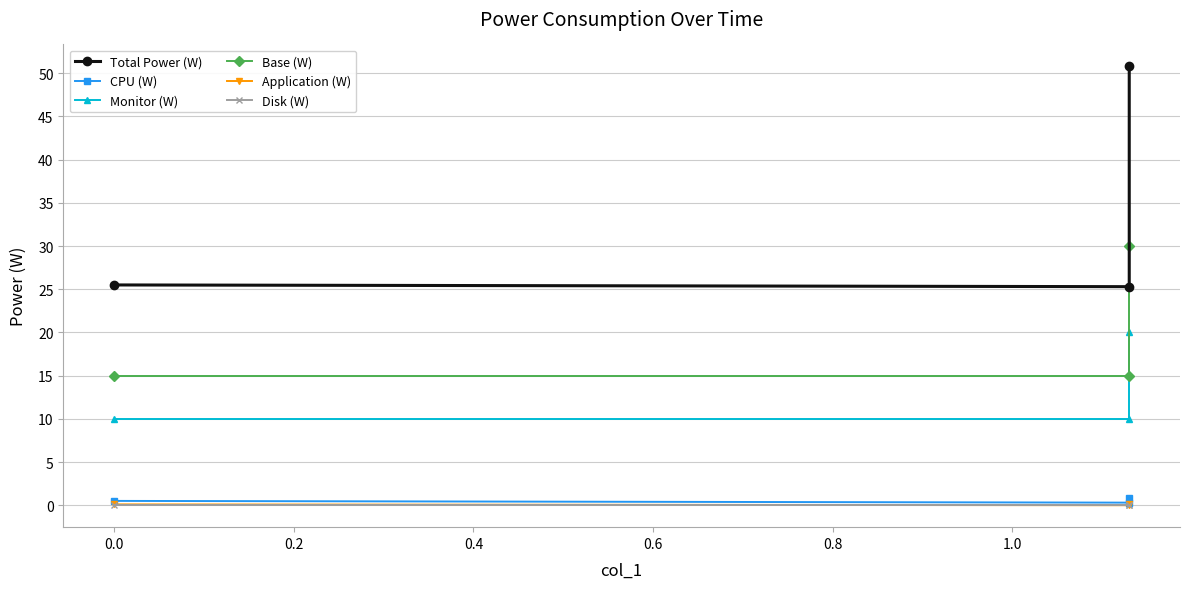

What are all the series names shown in the legend?

Total Power (W), CPU (W), Monitor (W), Base (W), Application (W), Disk (W)